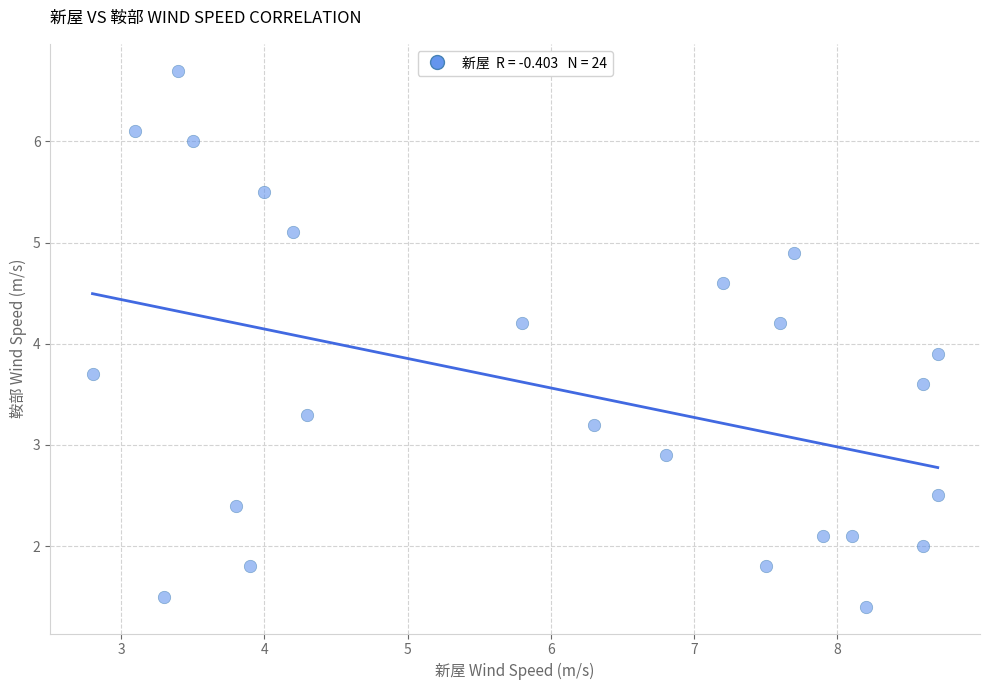

What Y value in the scatter plot is closest to 4?

3.9